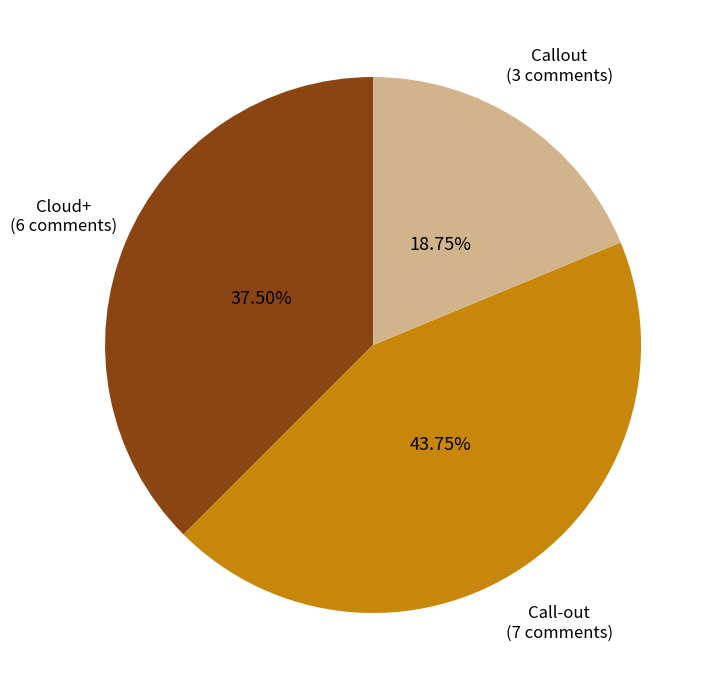

How many slices are in this pie chart?

3